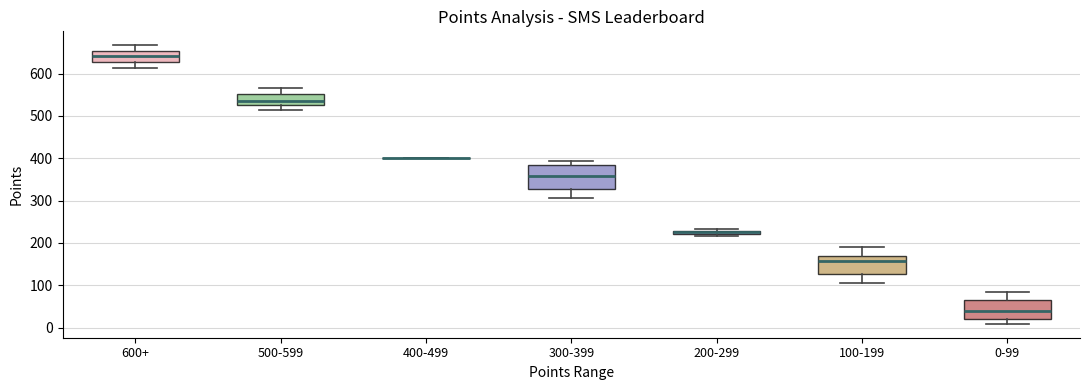

Comparing the boxes themselves (not the whiskers), which one is the tallest?

300-399